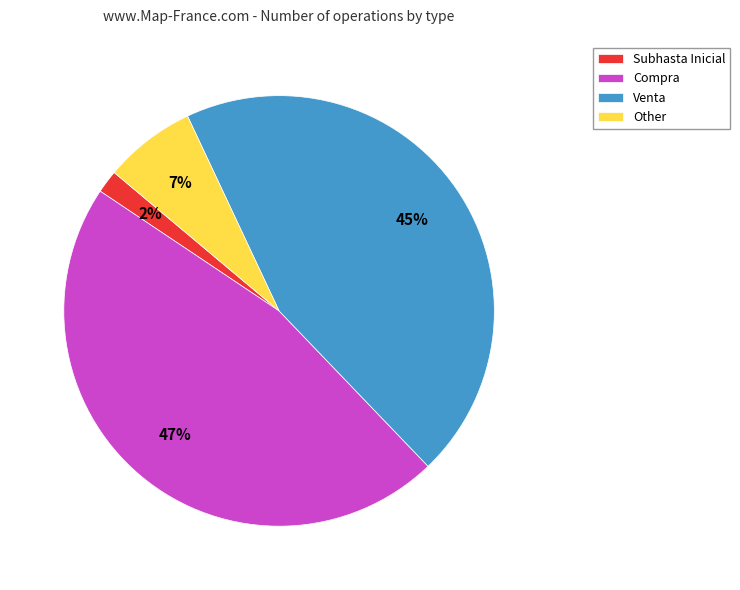

What percentage is the Compra slice, to the nearest percent?

47%